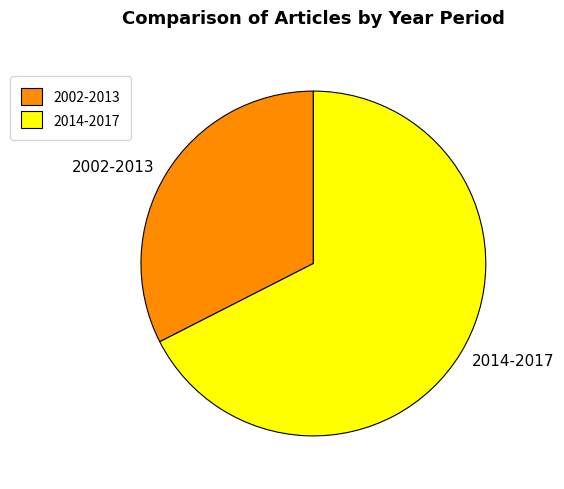

What is the largest slice in the pie chart?

2014-2017